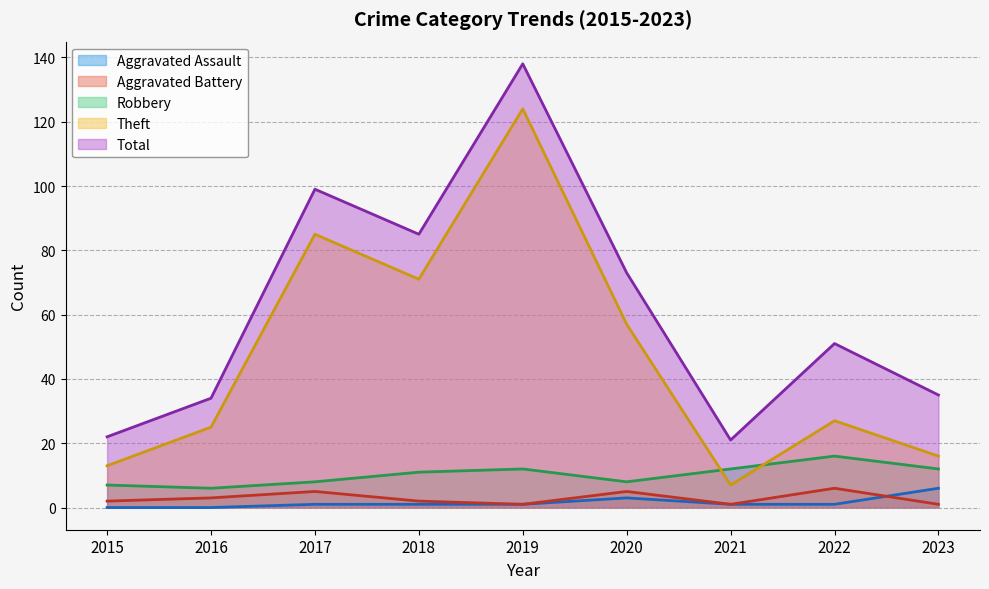

Which series has the largest range (max minus min)?

Theft